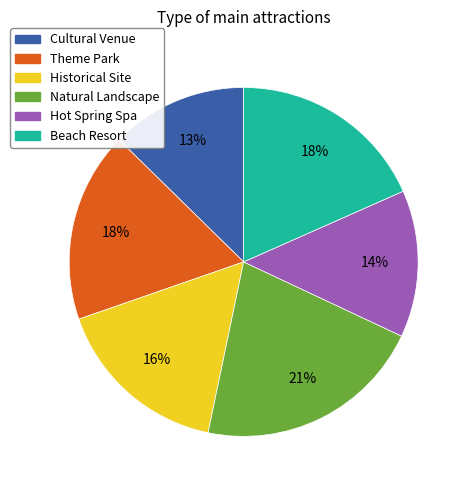

Which slice is the largest?

Natural Landscape